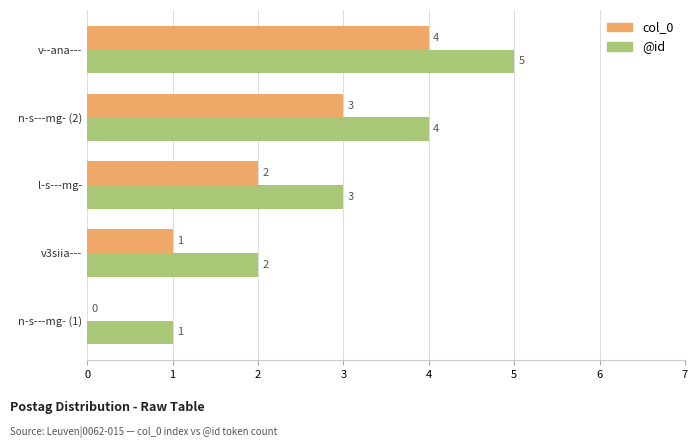

What is the sum of all col_0 values?

10